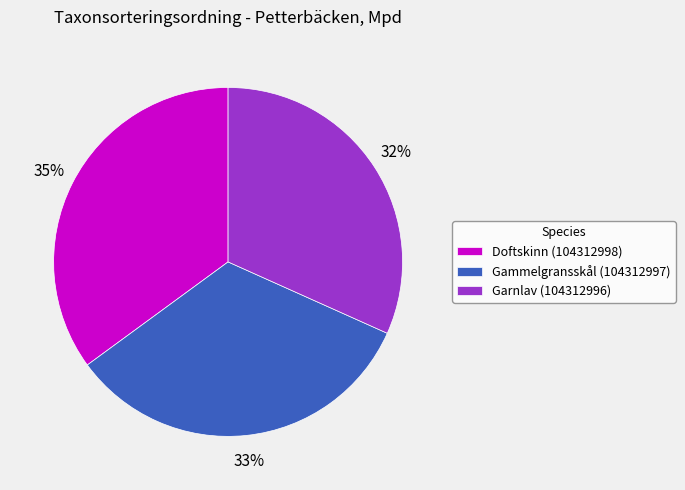

Rank the categories by value from highest to lowest.

Doftskinn (104312998), Gammelgransskål (104312997), Garnlav (104312996)